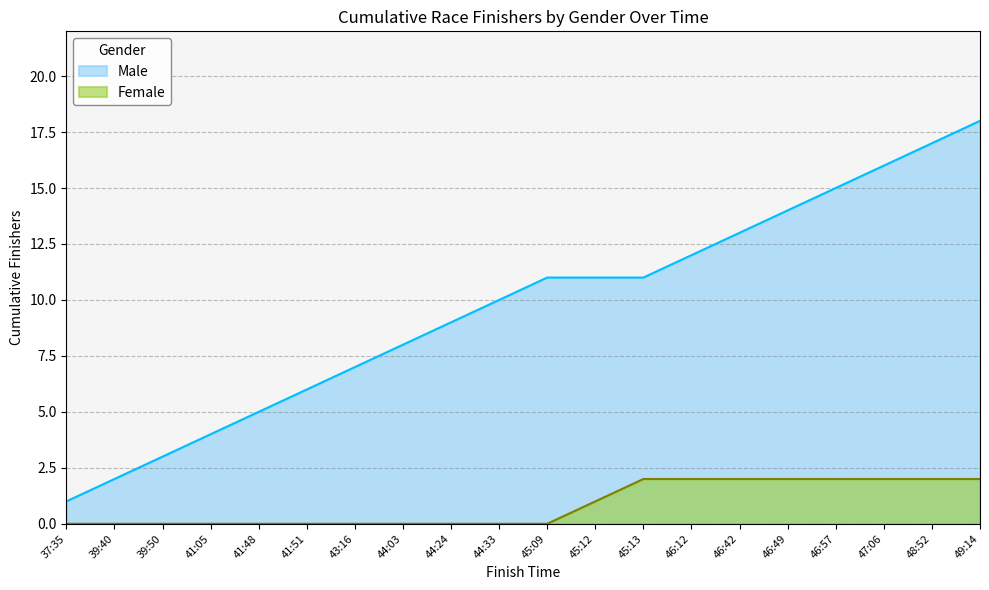

What is the smallest value displayed?

0